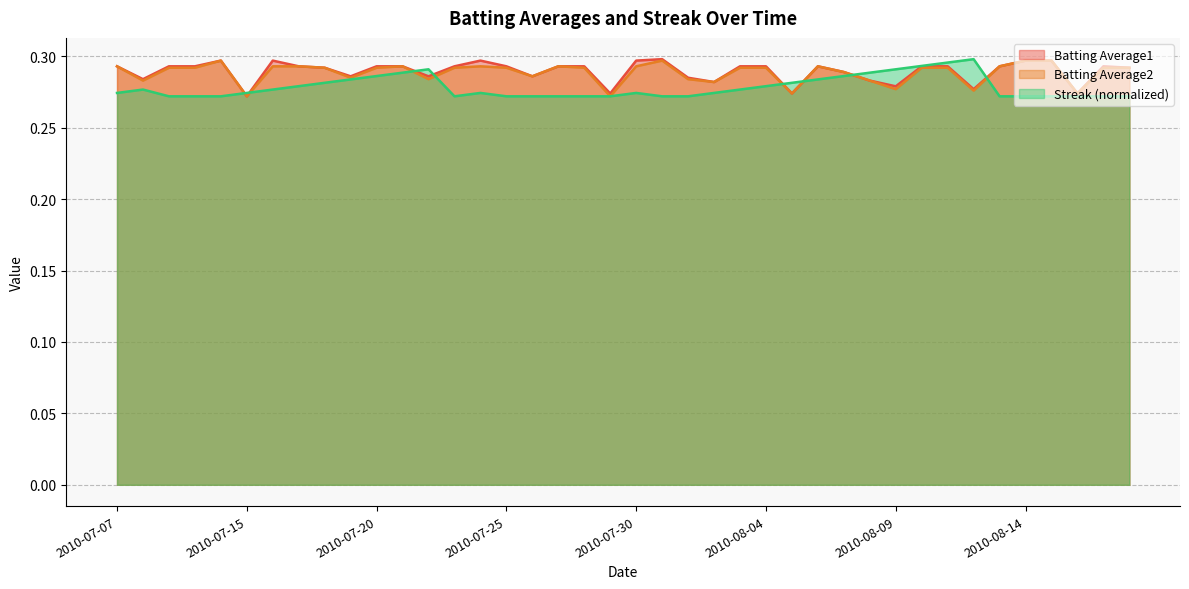

True or false: Batting Average2 and Batting Average1 intersect in this chart.

False